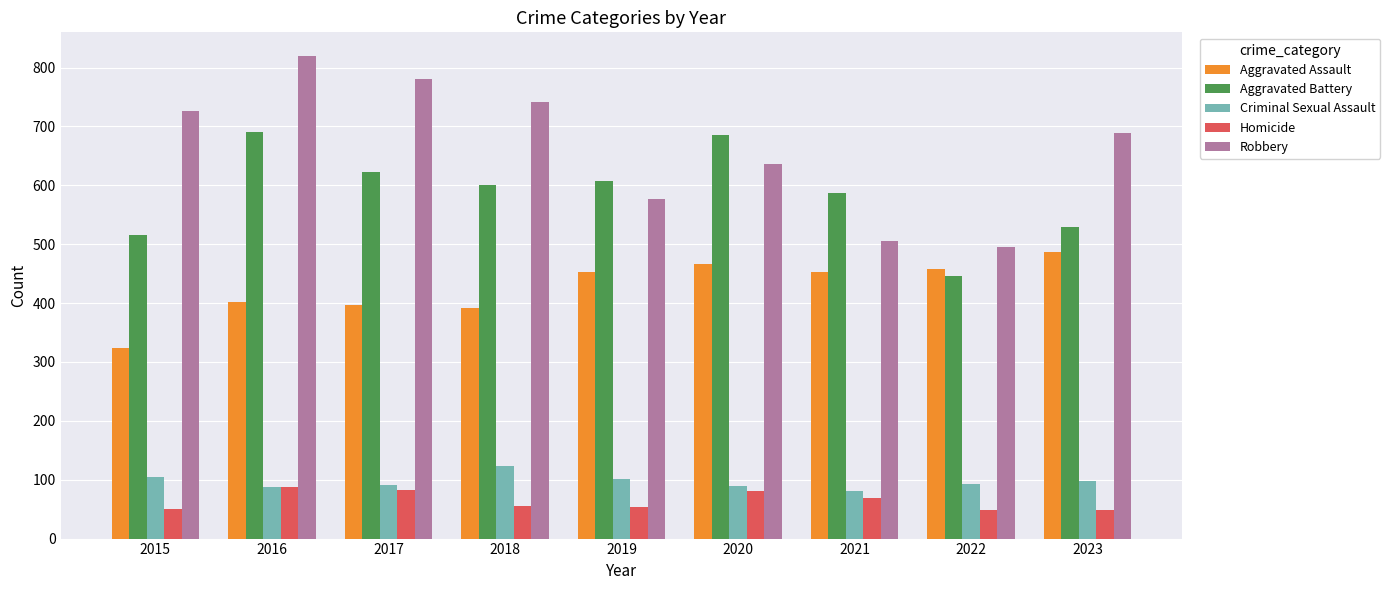

What is the spread (max minus min) of values at 2020?

605